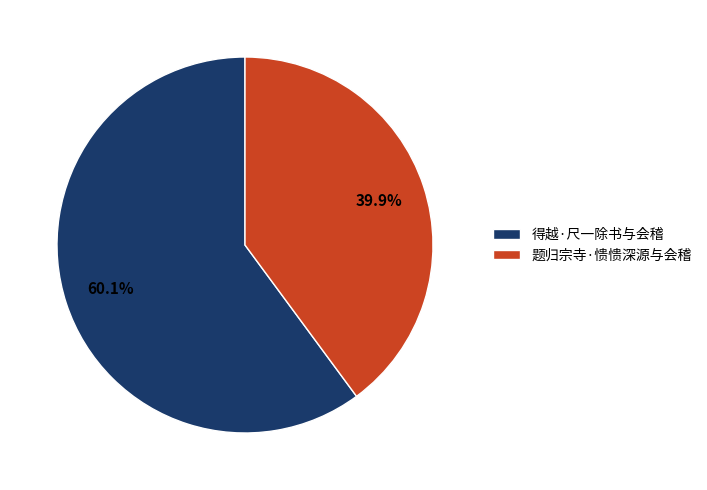

Does 题归宗寺·愦愦深源与会稽 represent more than half of the total?

No